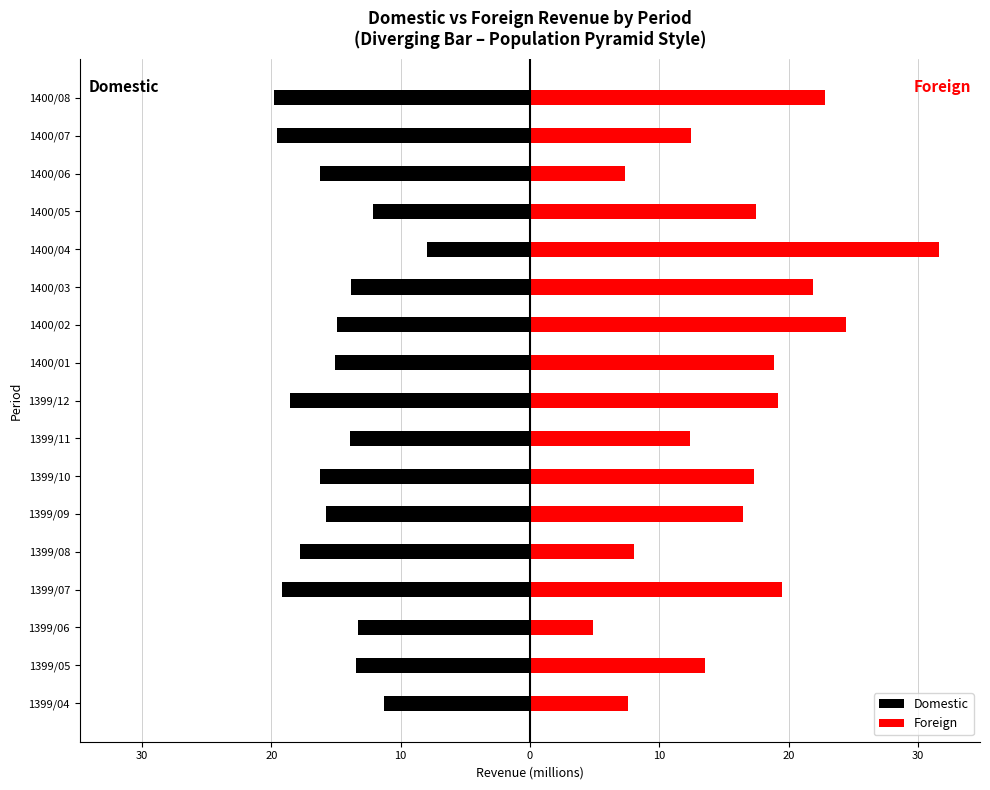

What is the highest value of the Foreign series?

31.6